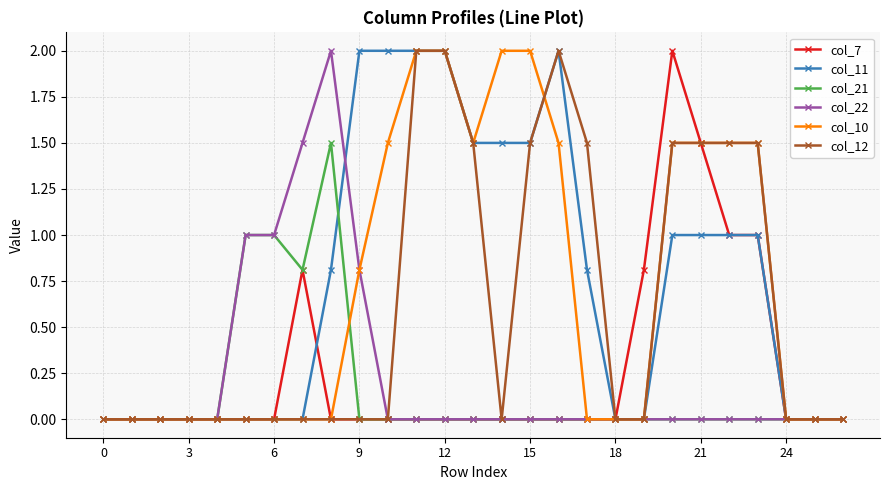

What are all the series names shown in the legend?

col_7, col_11, col_21, col_22, col_10, col_12